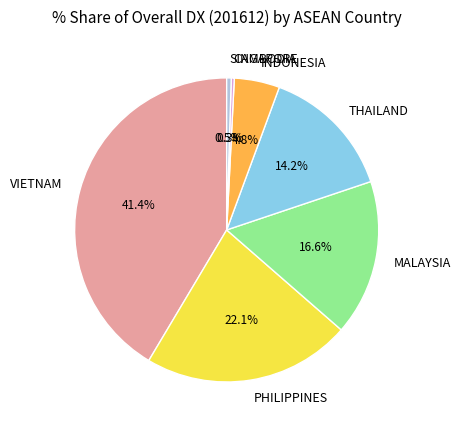

Does PHILIPPINES represent more than half of the total?

No